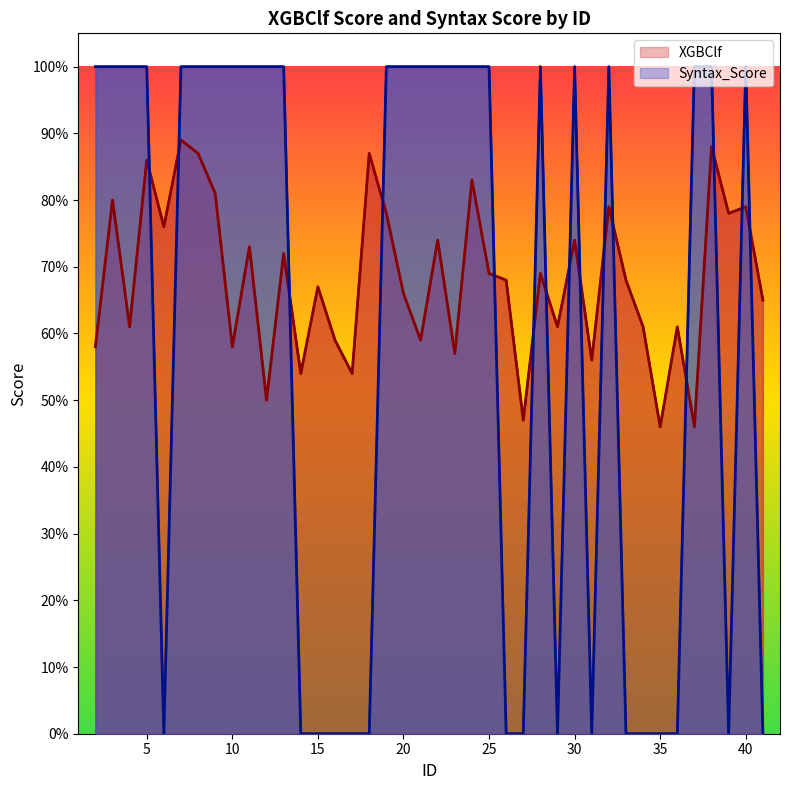

Reading left to right, extract all data points from this chart.

XGBClf: 2=0.6	3=0.8	4=0.6	5=0.9	6=0.8	7=0.9	8=0.9	9=0.8	10=0.6	11=0.7	12=0.5	13=0.7	14=0.5	15=0.7	16=0.6	17=0.5	18=0.9	19=0.8	20=0.7	21=0.6	22=0.7	23=0.6	24=0.8	25=0.7	26=0.7	27=0.5	28=0.7	29=0.6	30=0.7	31=0.6	32=0.8	33=0.7	34=0.6	35=0.5	36=0.6	37=0.5	38=0.9	39=0.8	40=0.8	41=0.6
Syntax_Score: 2=1.0	3=1.0	4=1.0	5=1.0	6=0.0	7=1.0	8=1.0	9=1.0	10=1.0	11=1.0	12=1.0	13=1.0	14=0.0	15=0.0	16=0.0	17=0.0	18=0.0	19=1.0	20=1.0	21=1.0	22=1.0	23=1.0	24=1.0	25=1.0	26=0.0	27=0.0	28=1.0	29=0.0	30=1.0	31=0.0	32=1.0	33=0.0	34=0.0	35=0.0	36=0.0	37=1.0	38=1.0	39=0.0	40=1.0	41=0.0